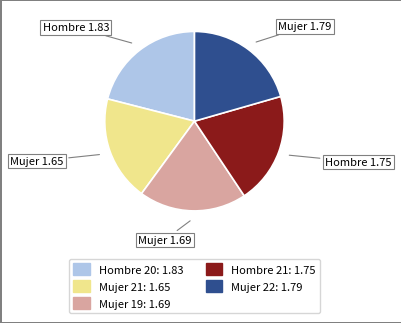

Count the number of slices in the pie.

5